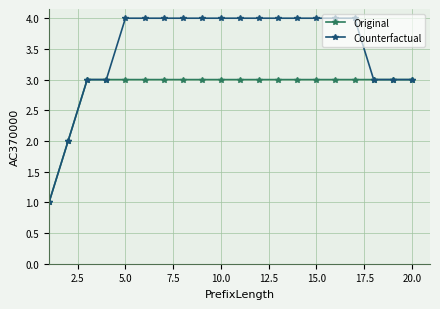

Which series has the largest total across all categories?

Counterfactual